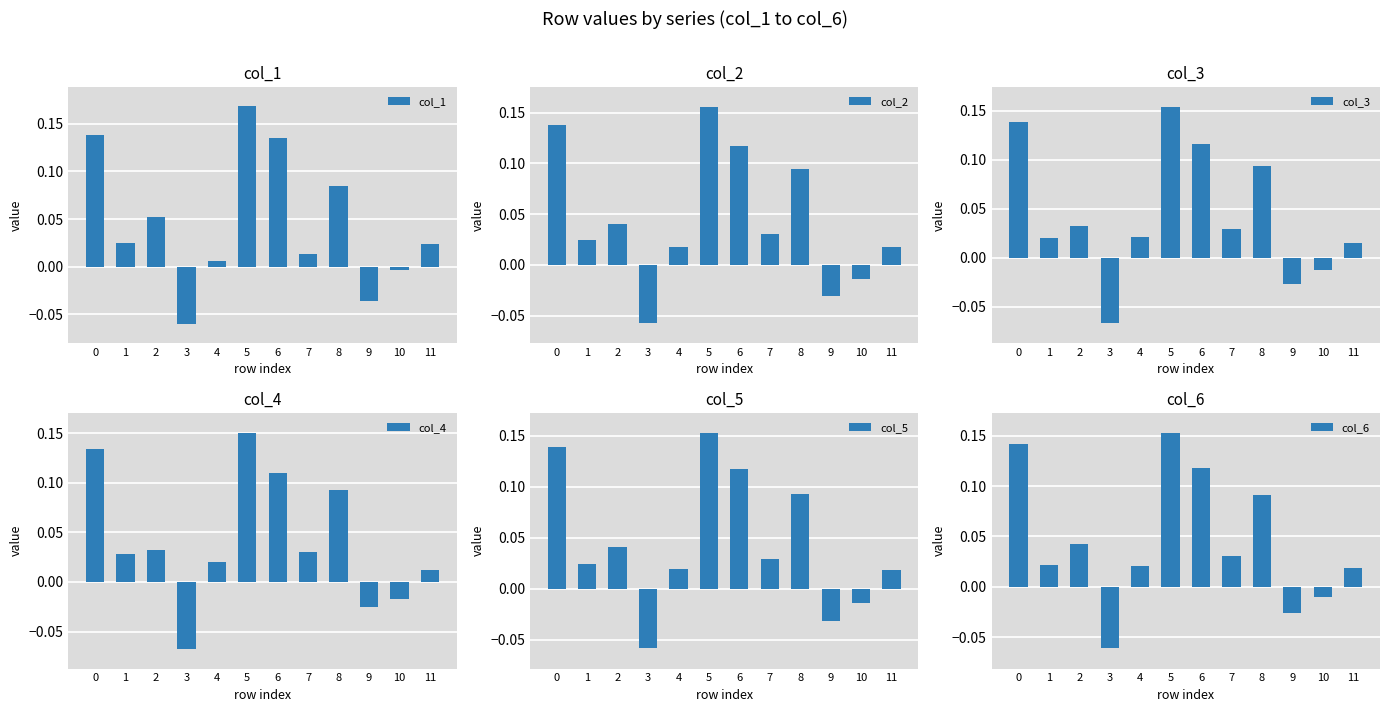

How many bars are there in total?

72